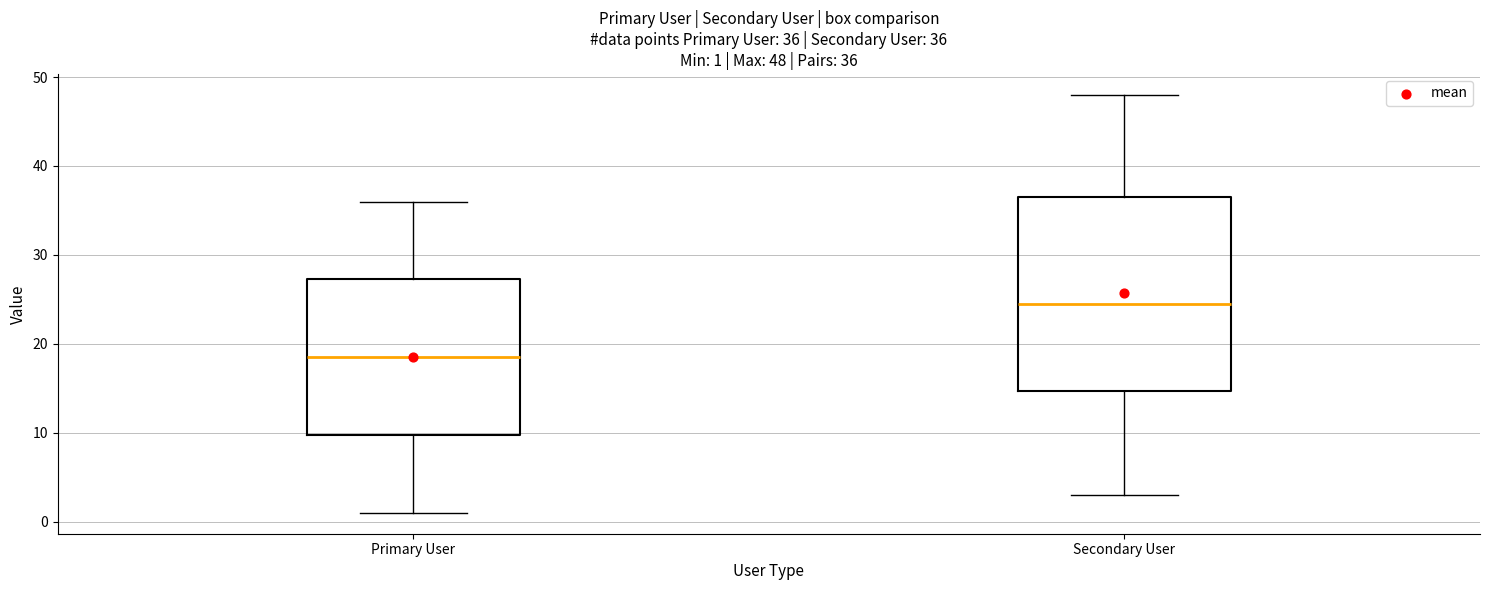

Which box has the highest median line?

Secondary User